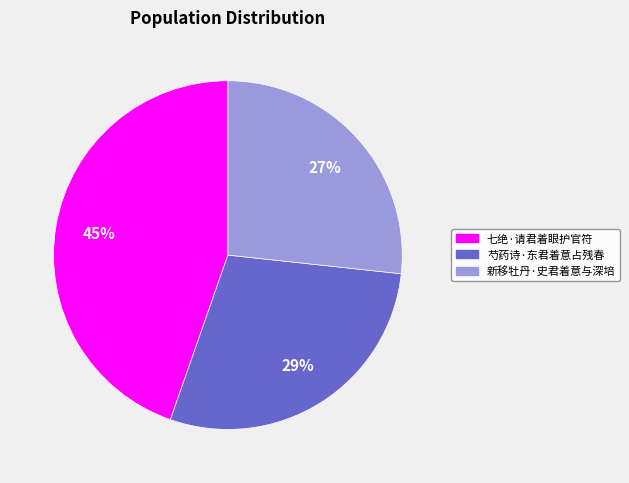

What percentage is the 新移牡丹·史君着意与深培 slice, to the nearest percent?

27%